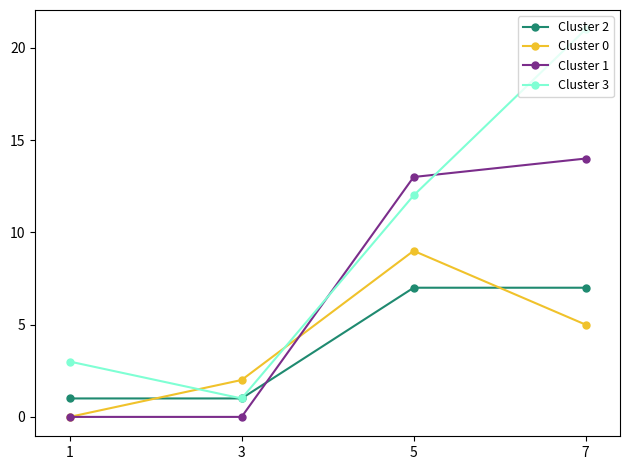

Reading right to left, transcribe all the data shown in this chart.

Cluster 2: 7=7	5=7	3=1	1=1
Cluster 0: 7=5	5=9	3=2	1=0
Cluster 1: 7=14	5=13	3=0	1=0
Cluster 3: 7=21	5=12	3=1	1=3